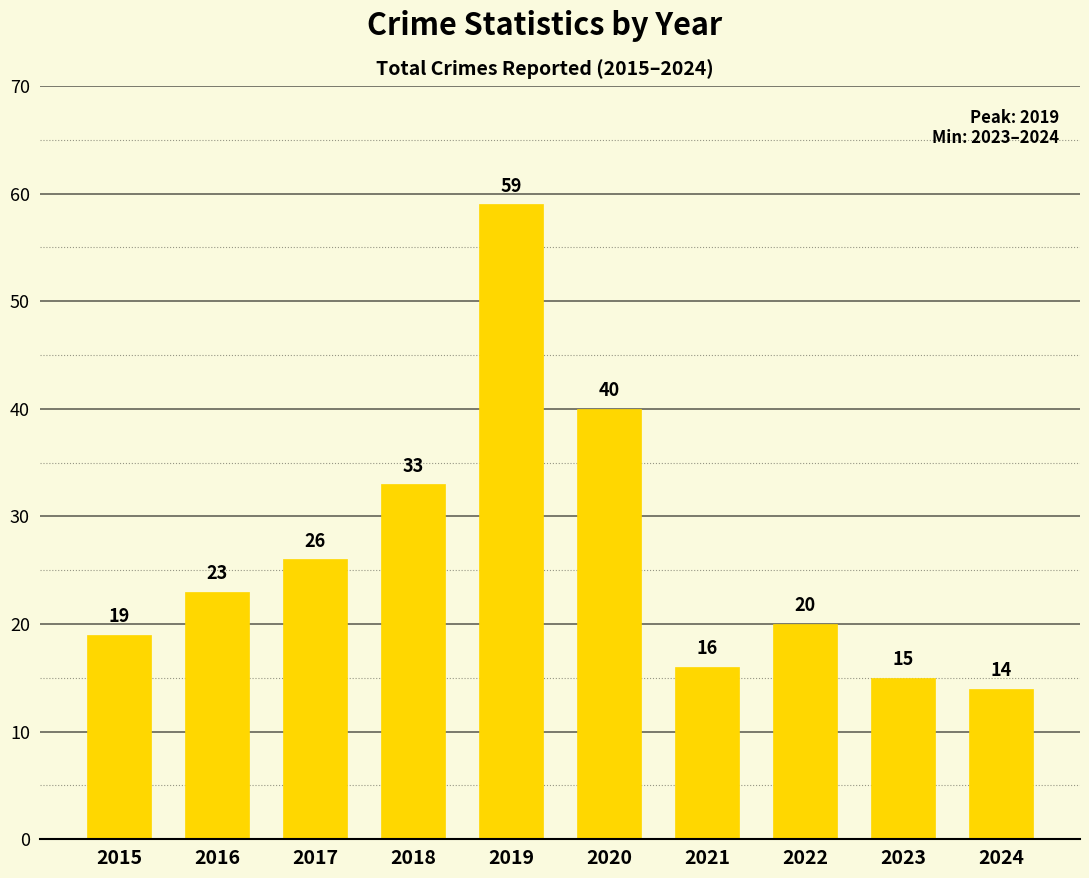

Does the chart contain any negative values?

No